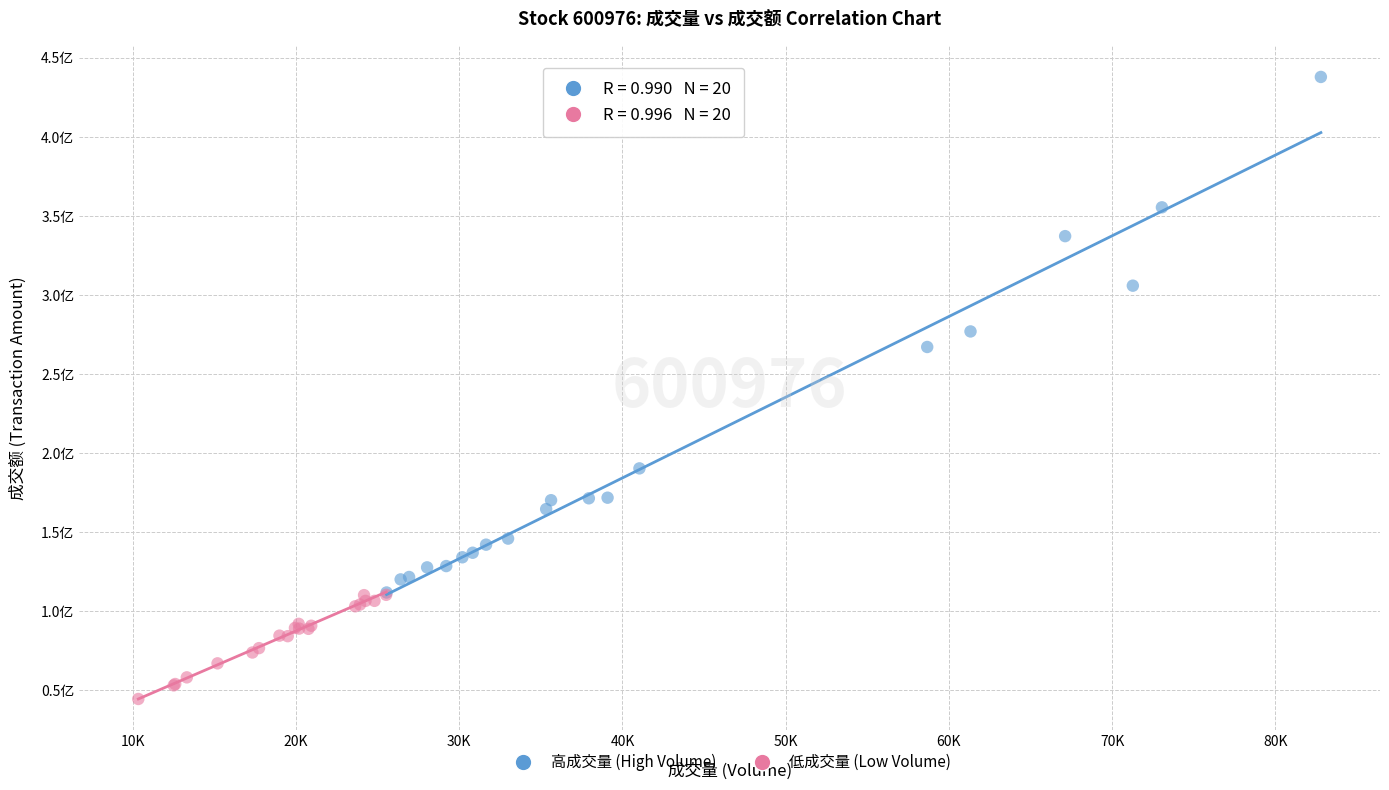

Which series reaches the maximum Y coordinate?

高成交量 (High Volume)